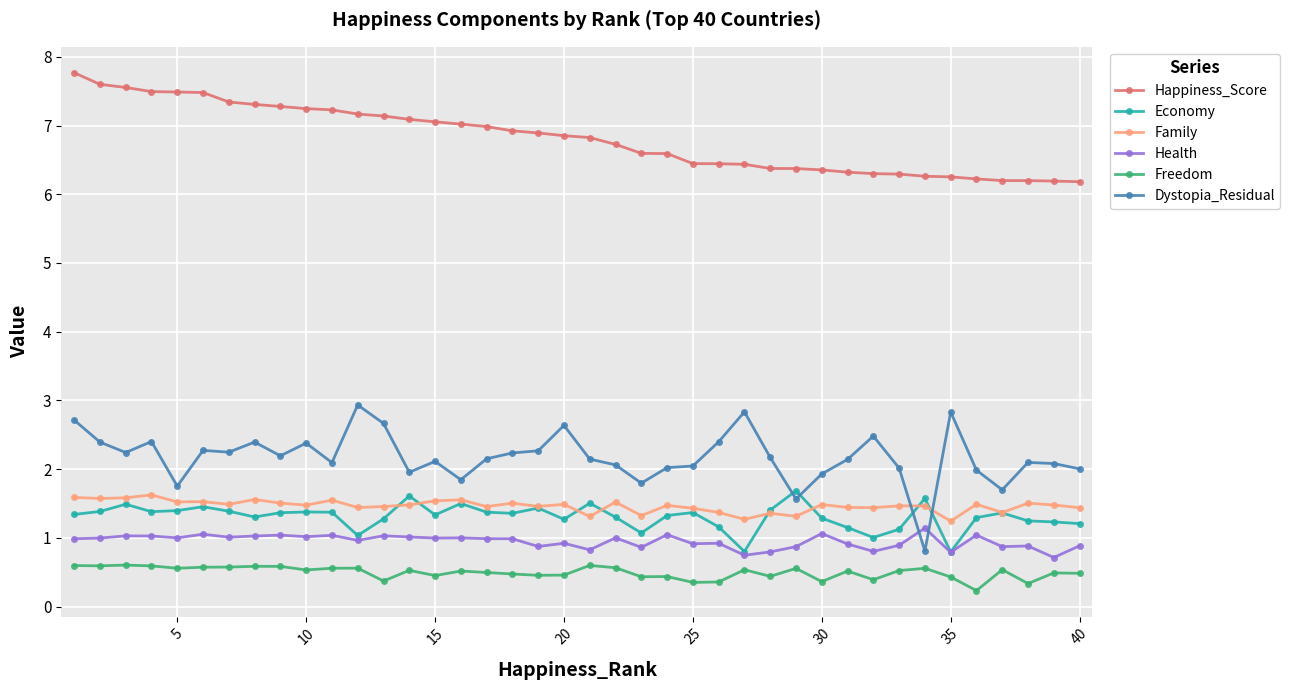

True or false: Economy has more than 0 interior local peaks.

True